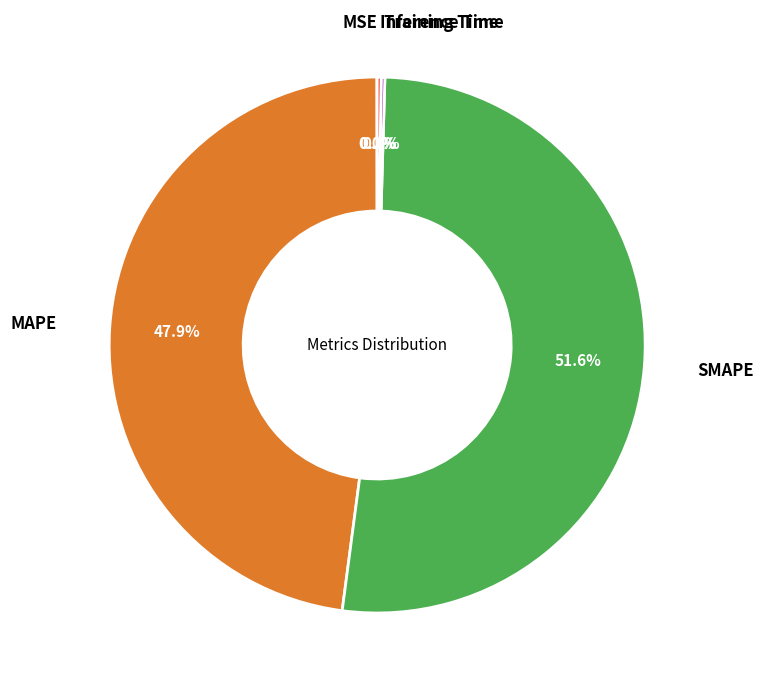

Is there a majority slice in this chart?

Yes